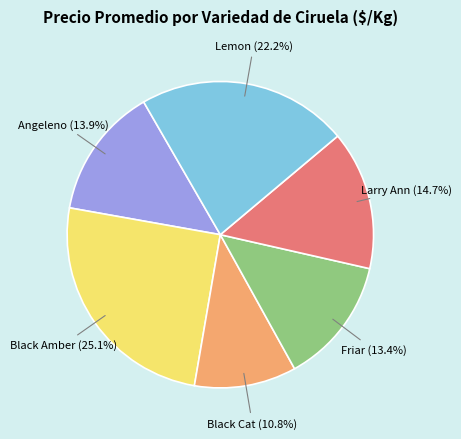

Count the number of slices in the pie.

6